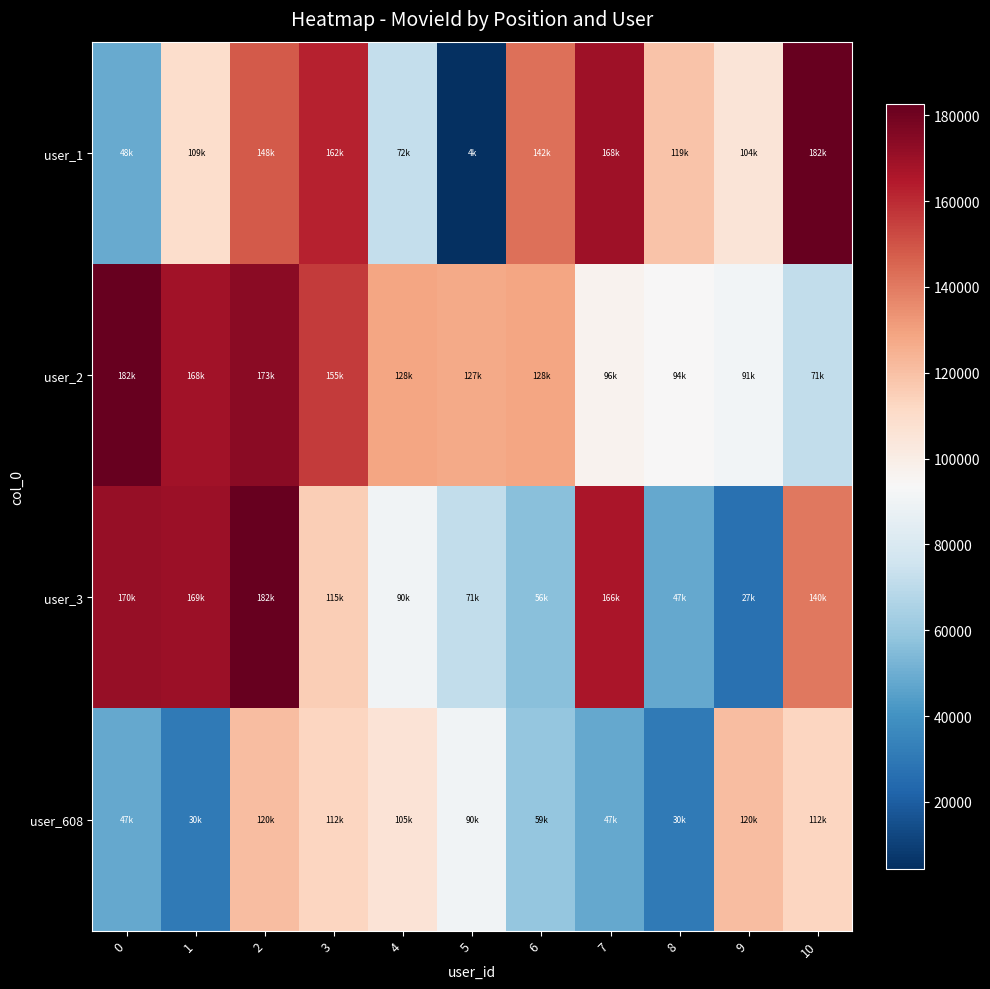

What is the difference between the highest and lowest values at 8?

88355